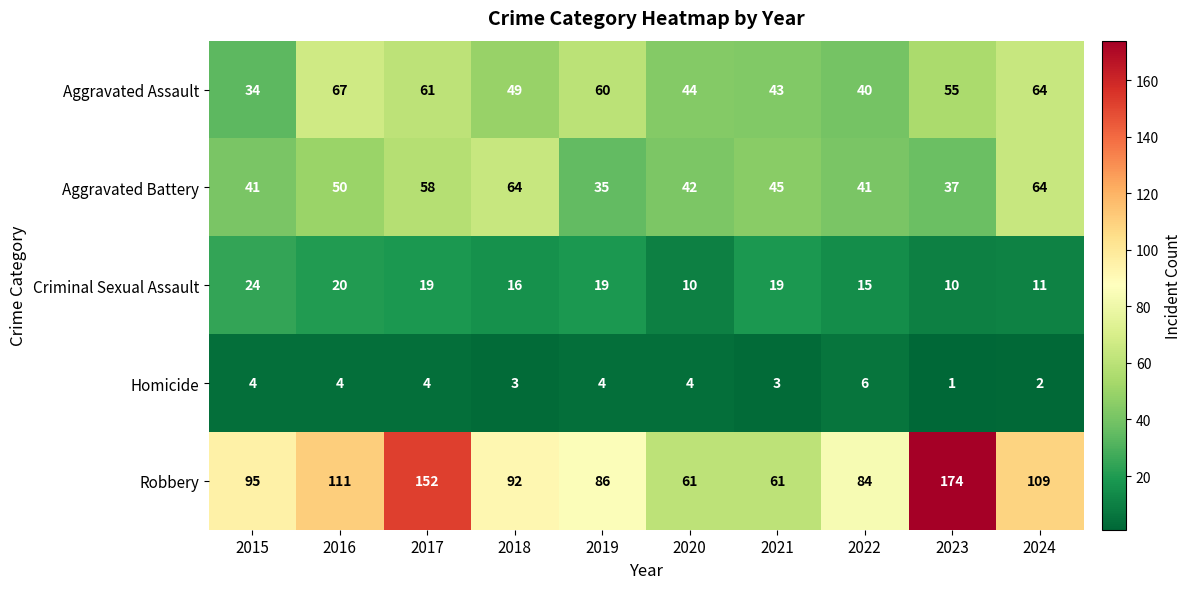

What is the difference between the Aggravated Battery values at 2016 and 2023?

13